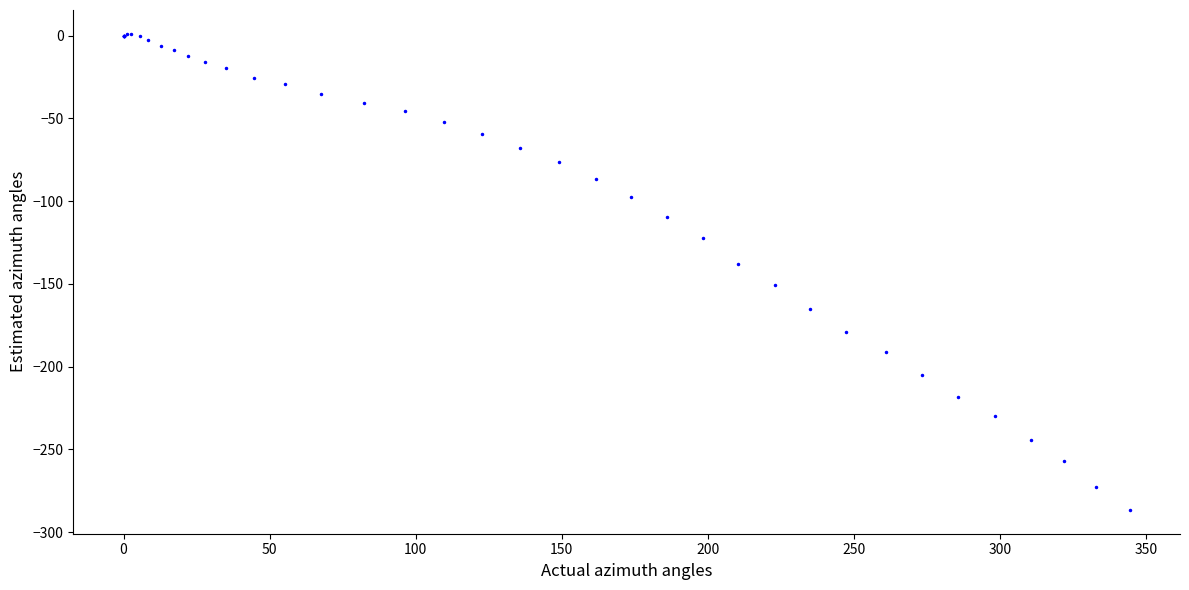

What Y value in the scatter plot is closest to -142?

-137.8